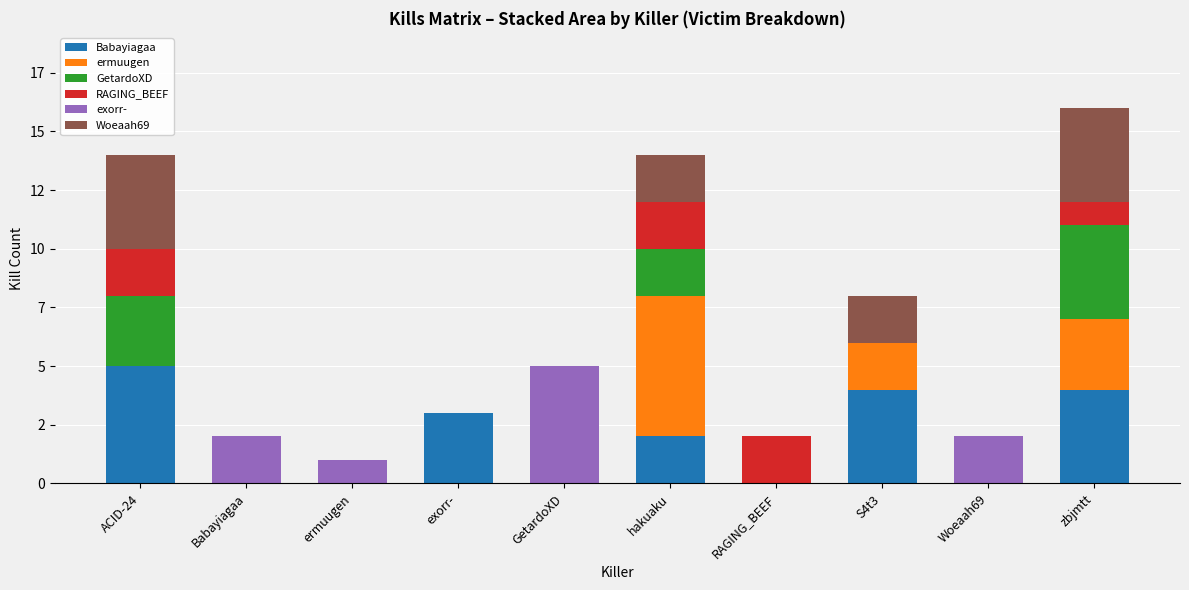

Which series has the widest spread of values?

ermuugen